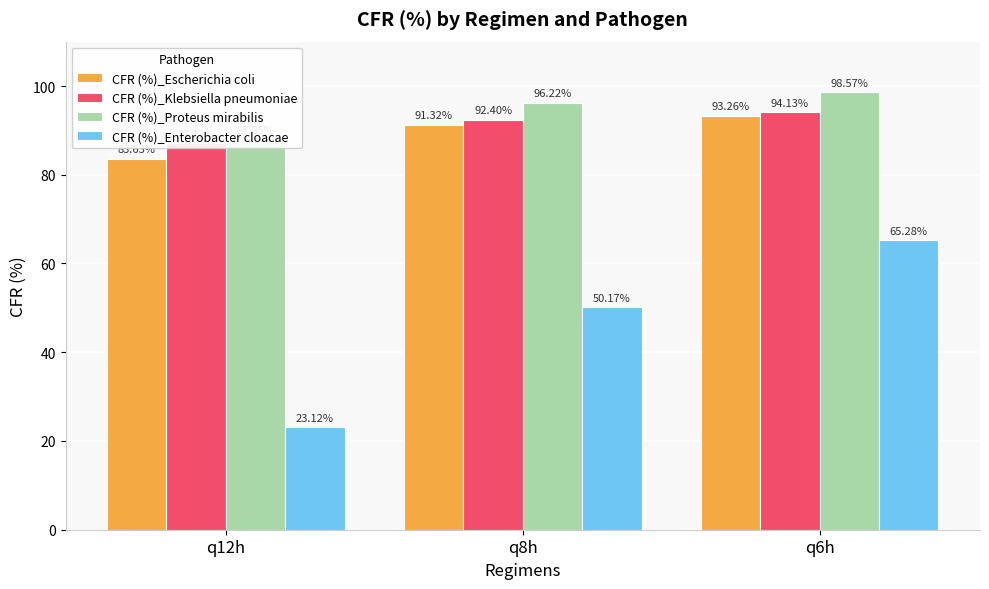

Count the number of categories in the chart.

3